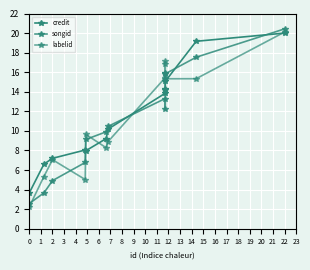

How many series are shown in this chart?

3